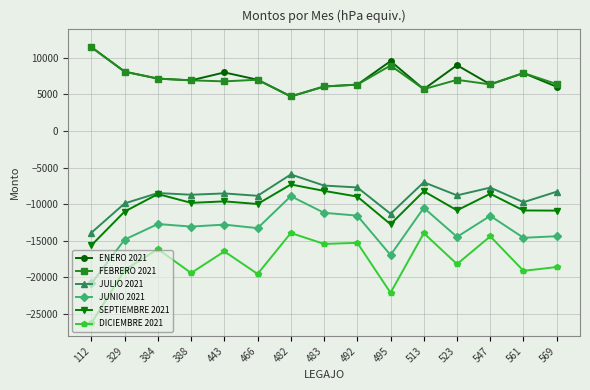

What is the average value of the JUNIO 2021 series?

-13434.1